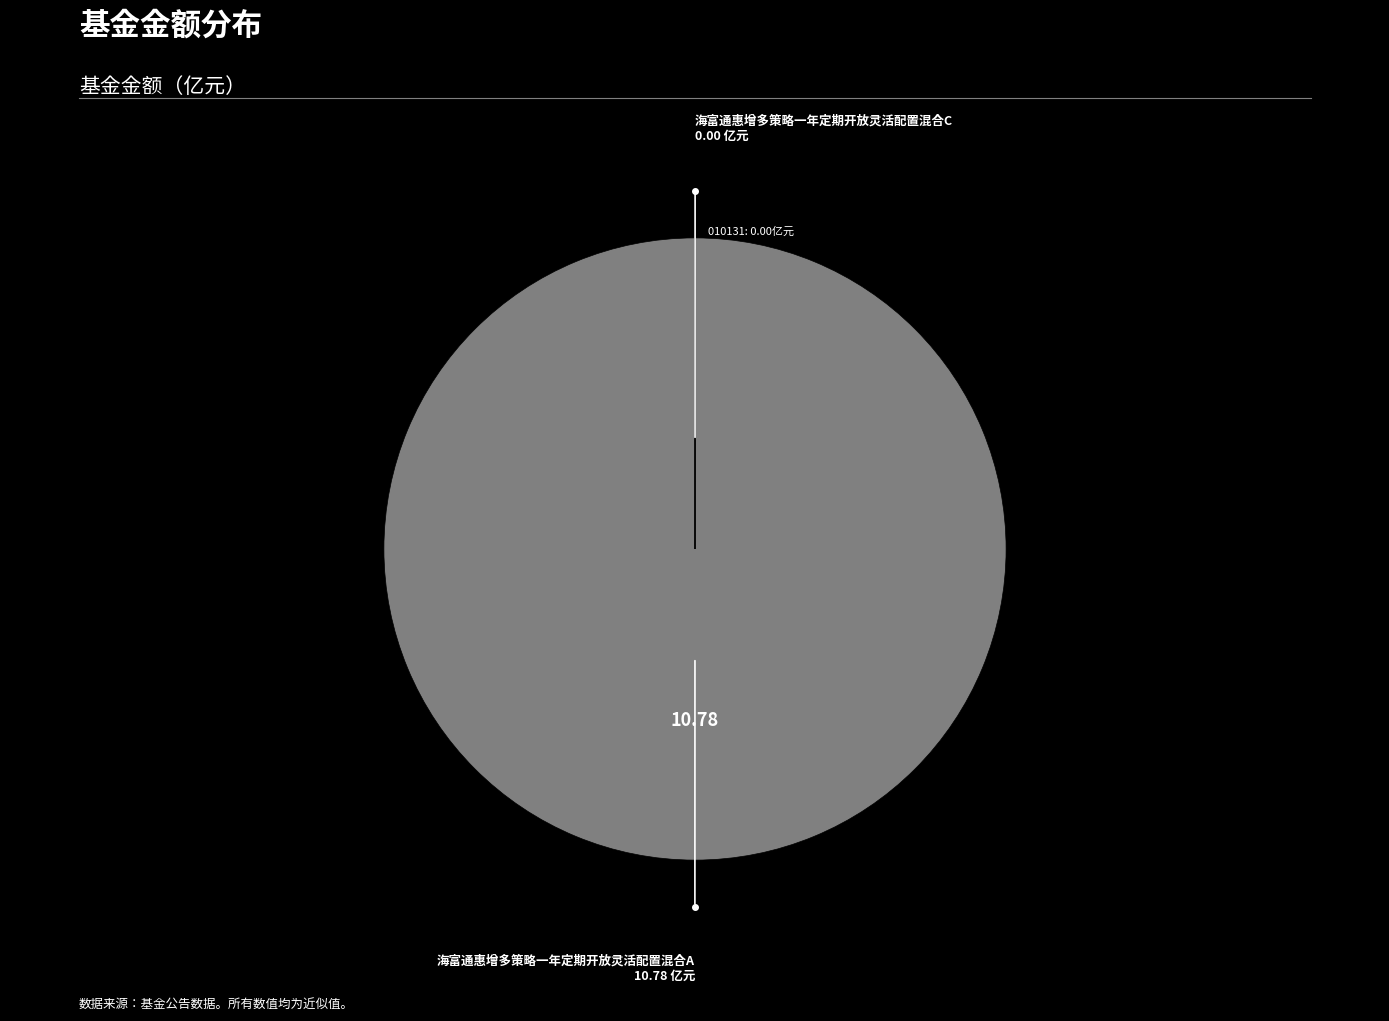

Is there a majority slice in this chart?

Yes